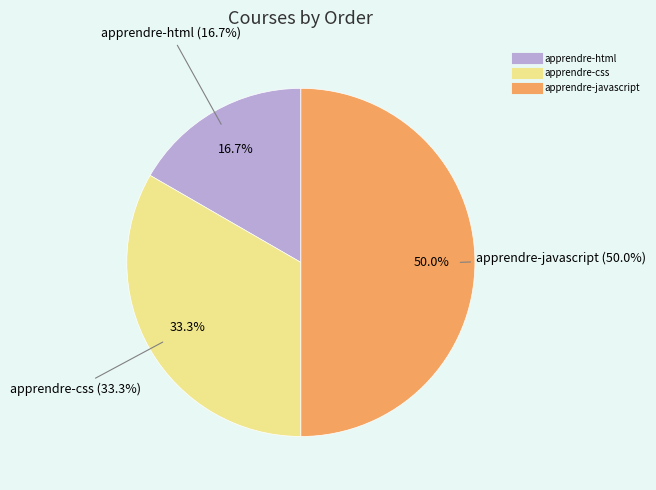

Which slice is the largest?

apprendre-javascript